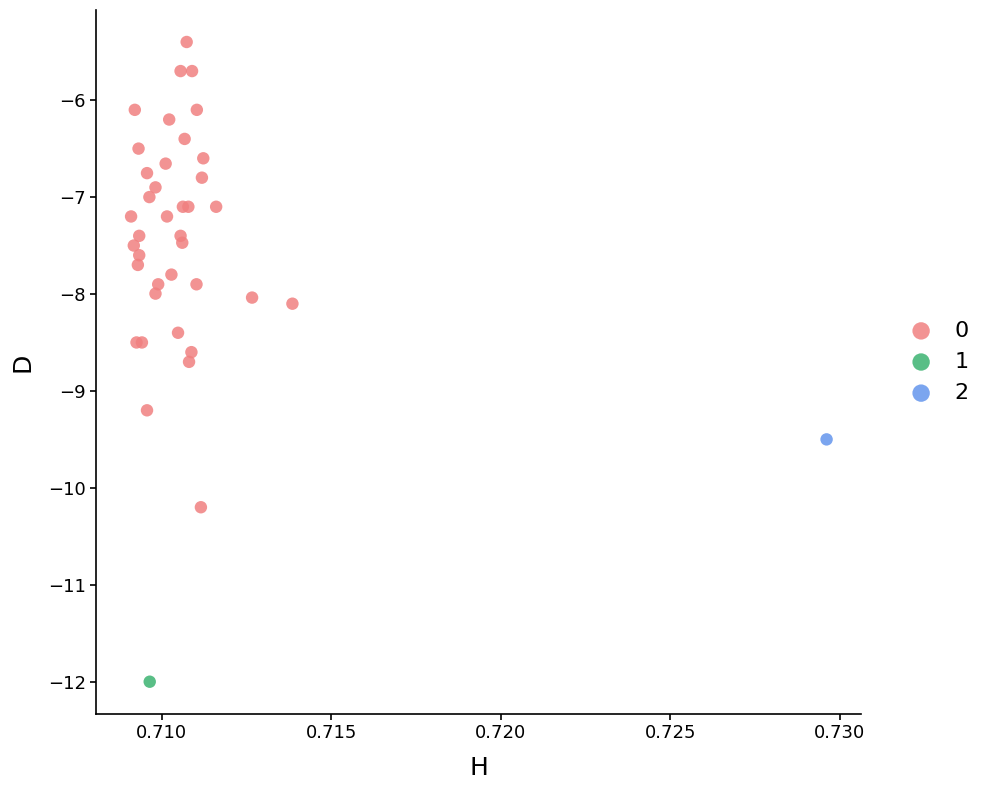

What are all the series names shown in the legend?

0, 1, 2